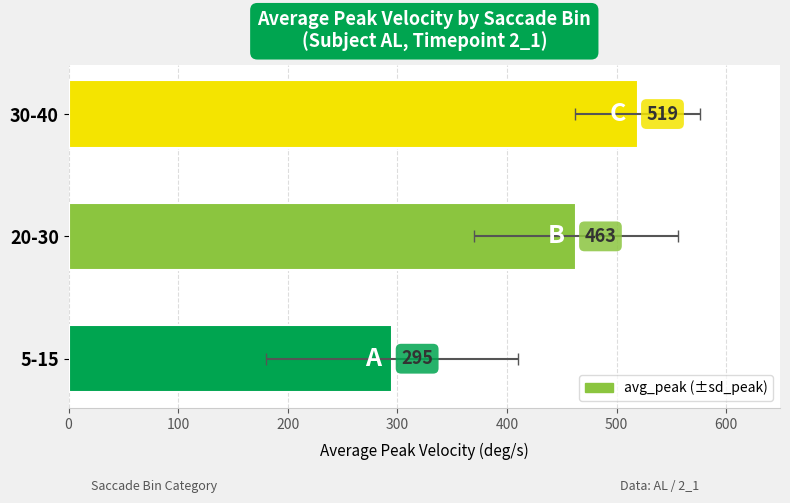

What is the value of the 3rd bar from the left?

519.1